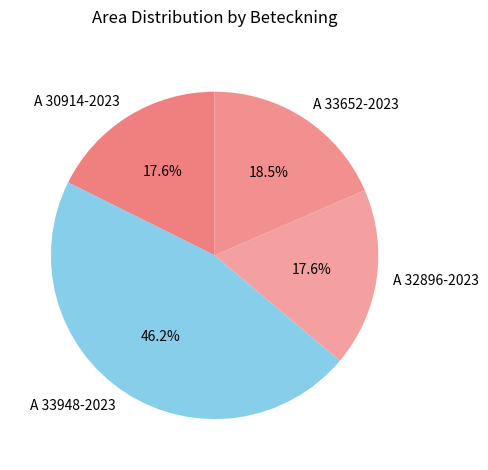

Does A 32896-2023 account for over 50% of the chart?

No